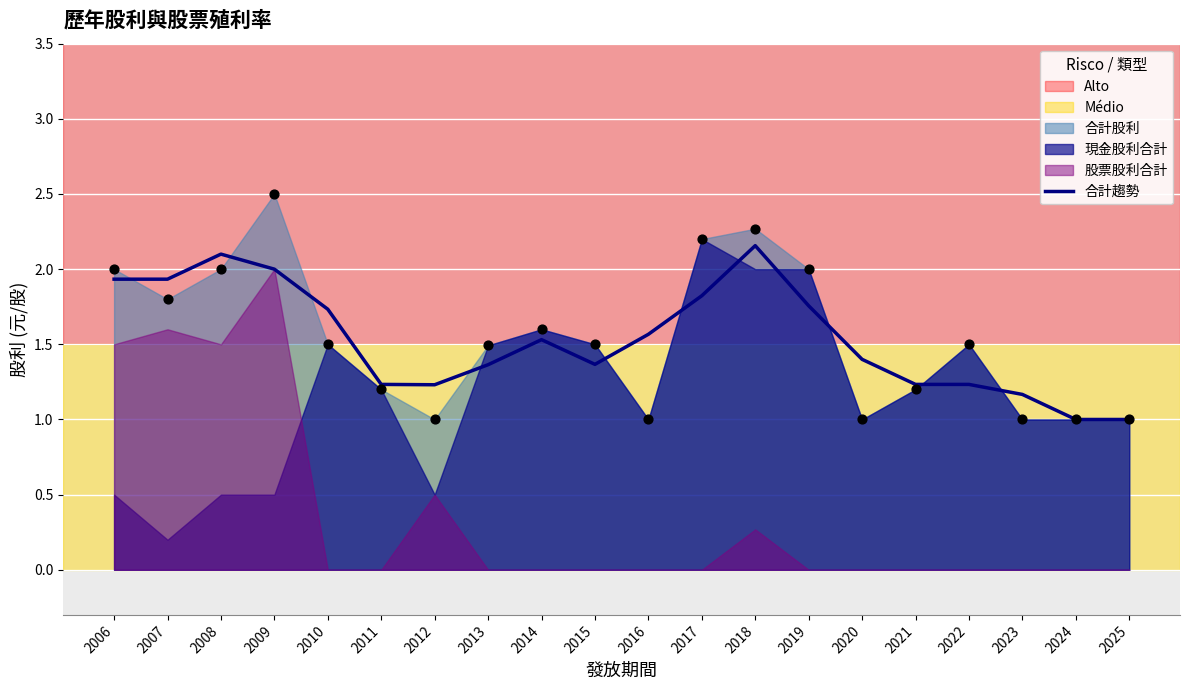

Which has a higher value, 2023 or 2008?

2008